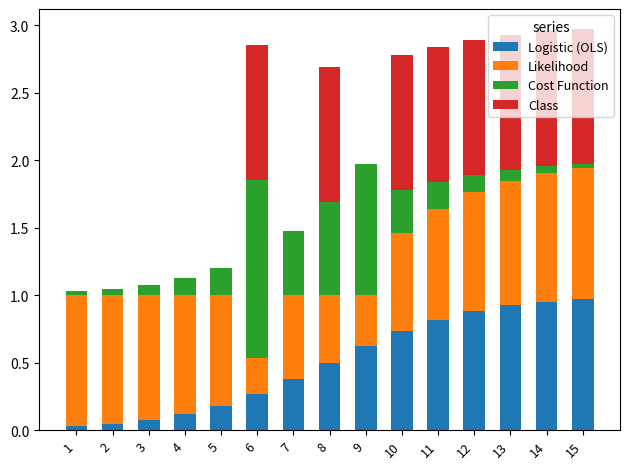

The Logistic (OLS) series shows 1.7 at 15. True or false?

False